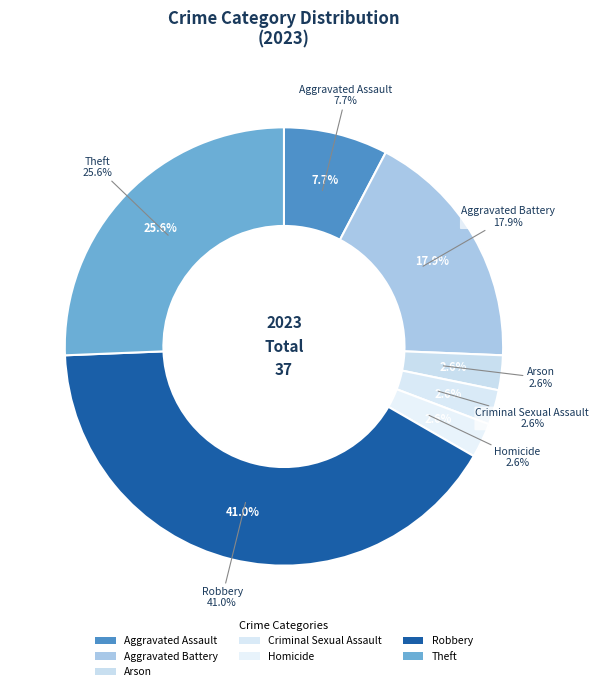

To the nearest percent, what percentage of the pie is Arson?

3%